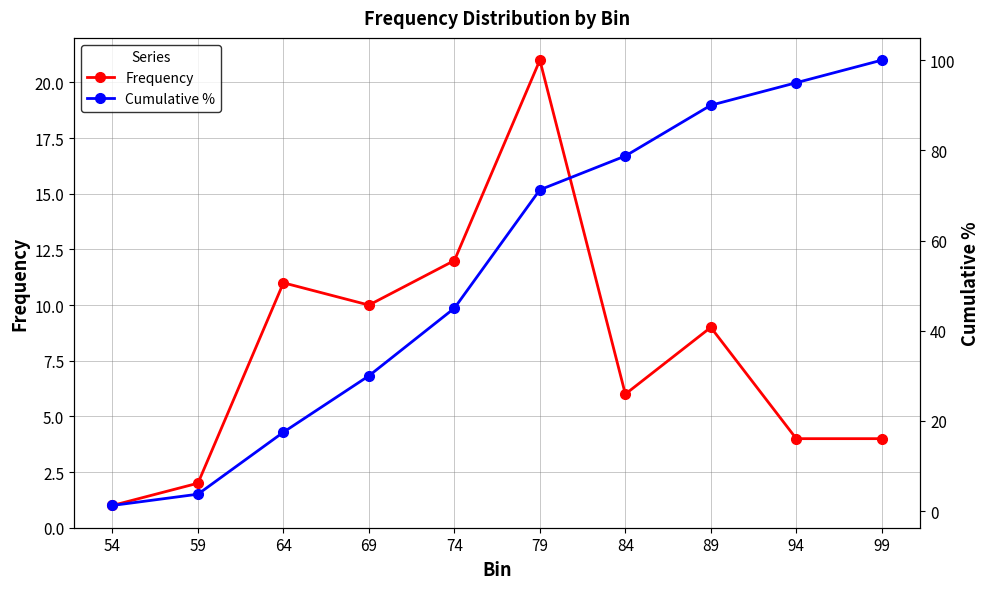

Reading left to right, what are all the values shown in this chart?

Frequency: 1.0	2.0	11.0	10.0	12.0	21.0	6.0	9.0	4.0	4.0
Cumulative %: 1.2	3.8	17.5	30.0	45.0	71.2	78.8	90.0	95.0	100.0